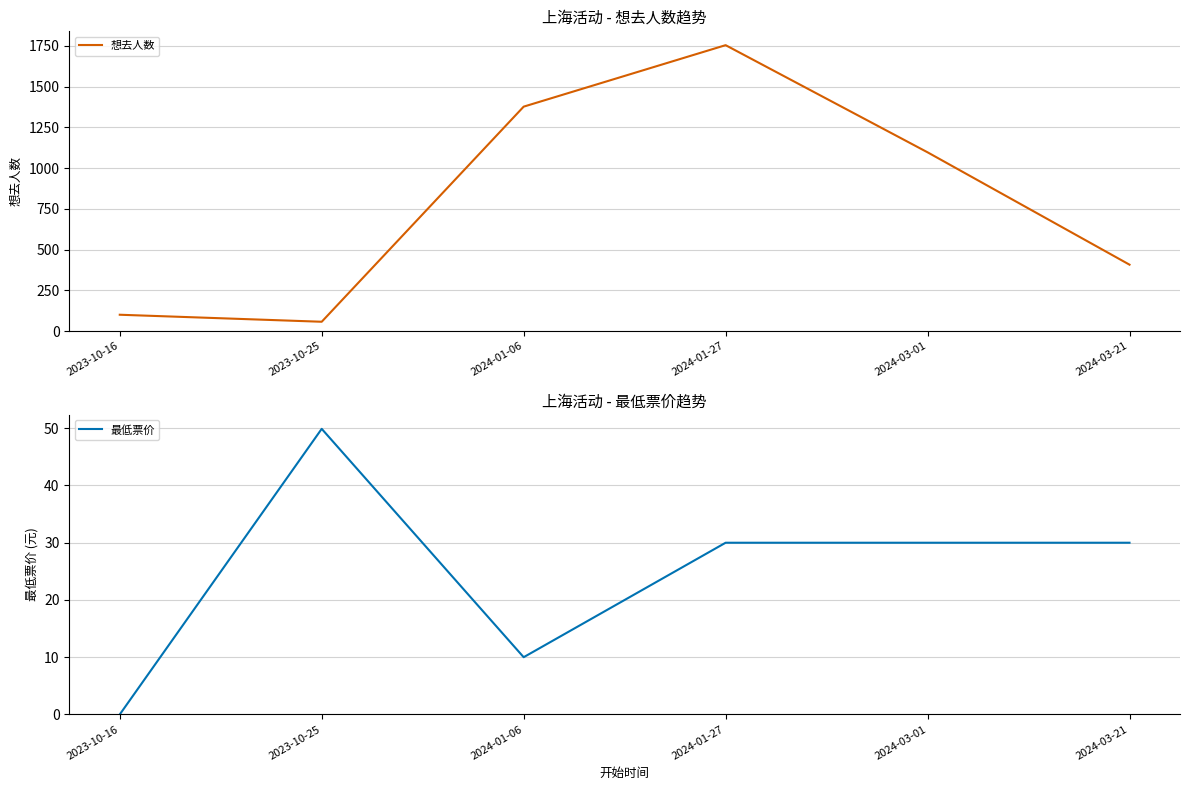

At which category does 想去人数 reach its first local peak?

2024-01-27